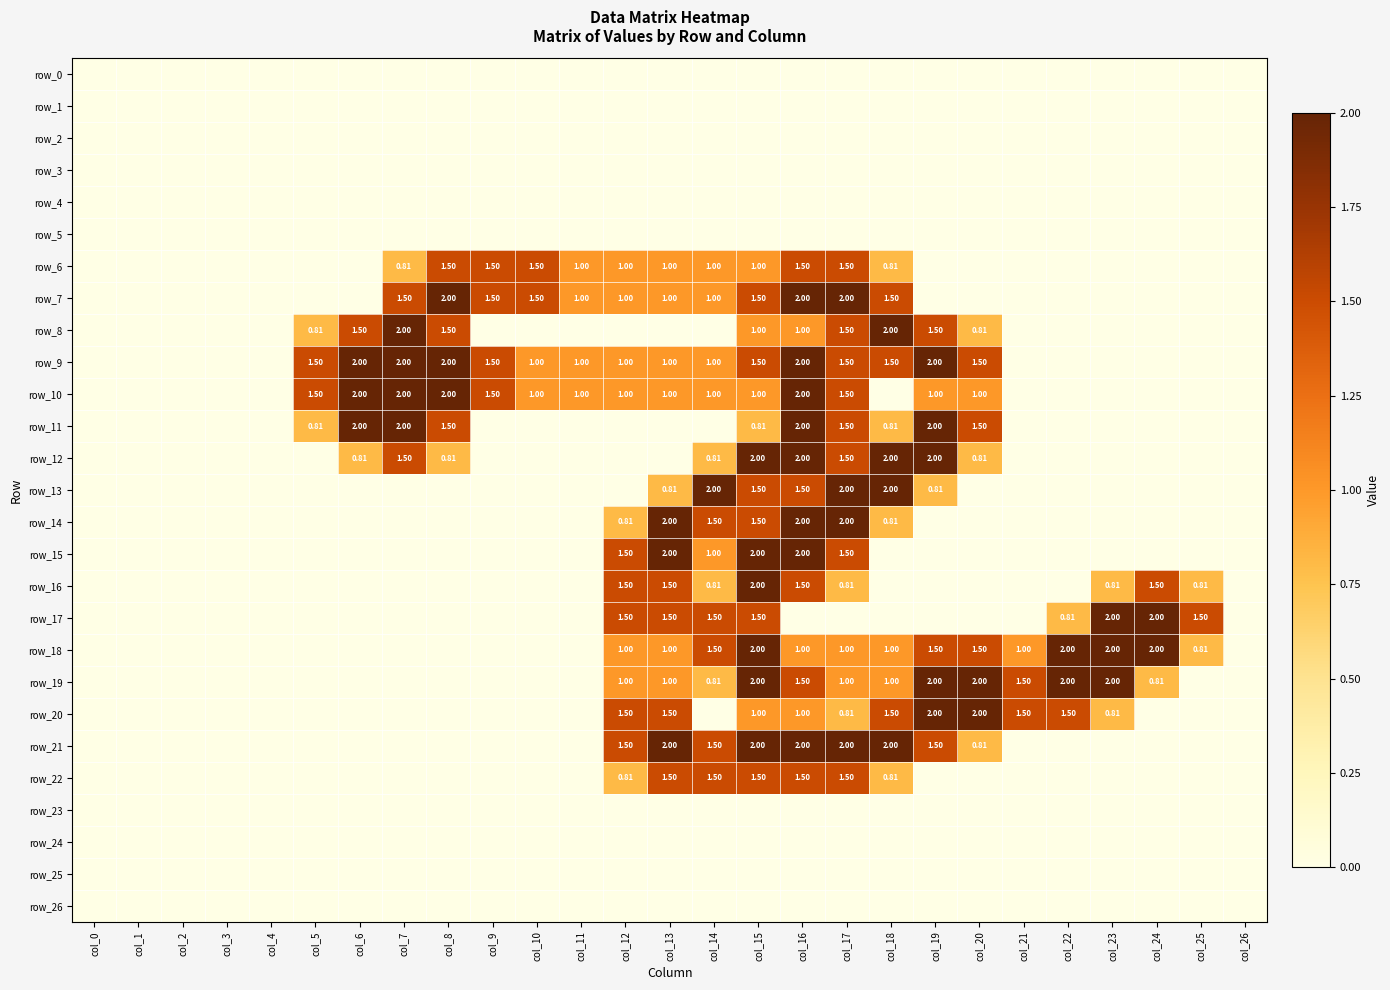

Which series has the widest spread of values?

row_7